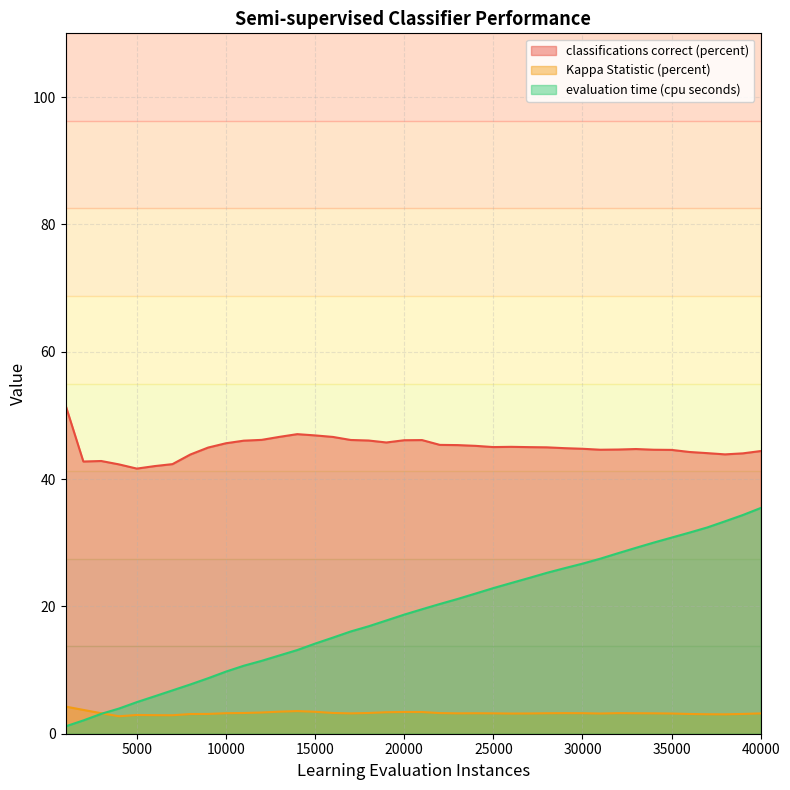

Rank the series by their average value, from highest to lowest.

classifications correct (percent), evaluation time (cpu seconds), Kappa Statistic (percent)